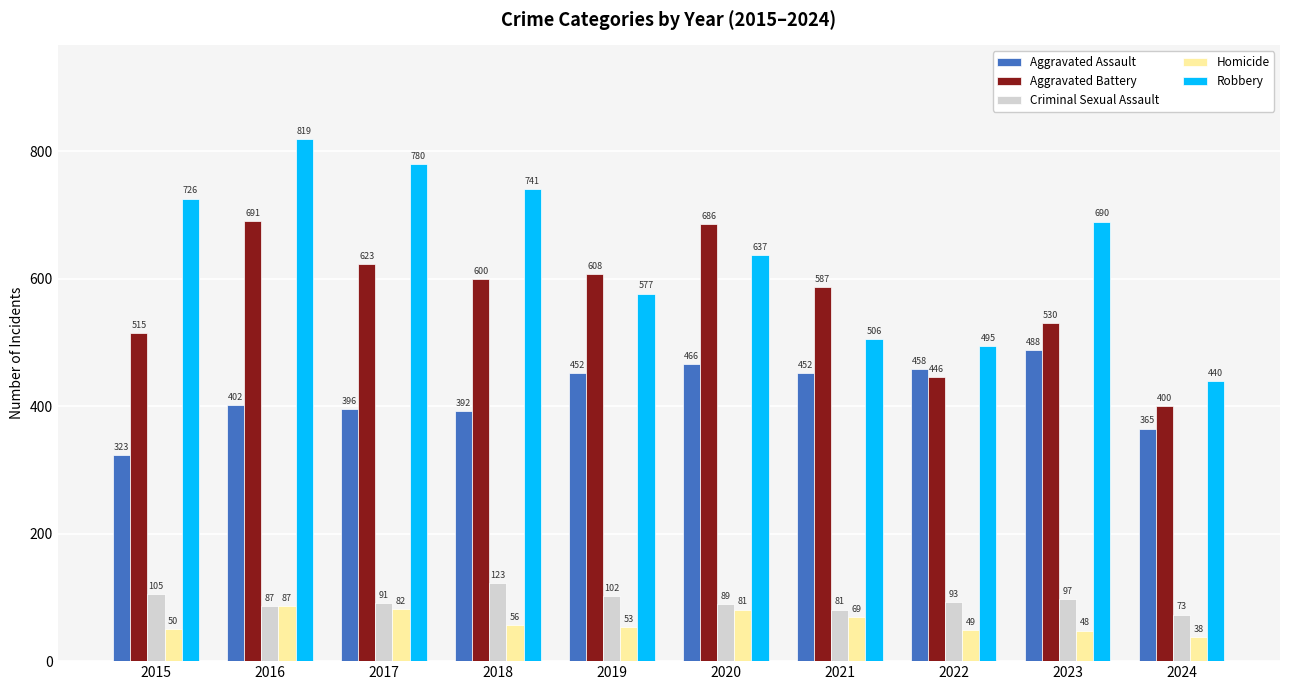

True or false: Aggravated Battery has a value of 446 at 2022.

True